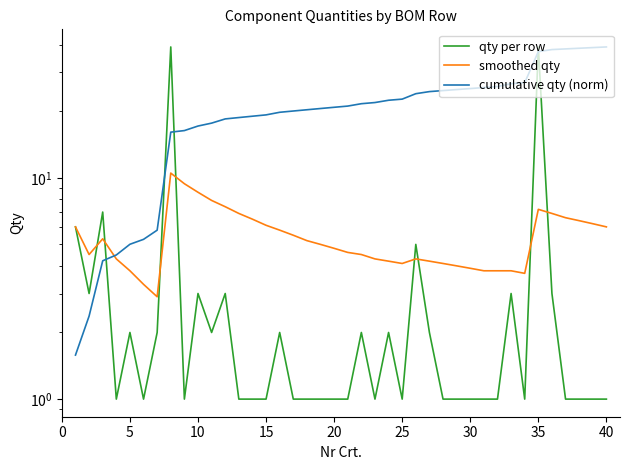

True or false: cumulative qty (norm) and qty per row cross at least once.

True